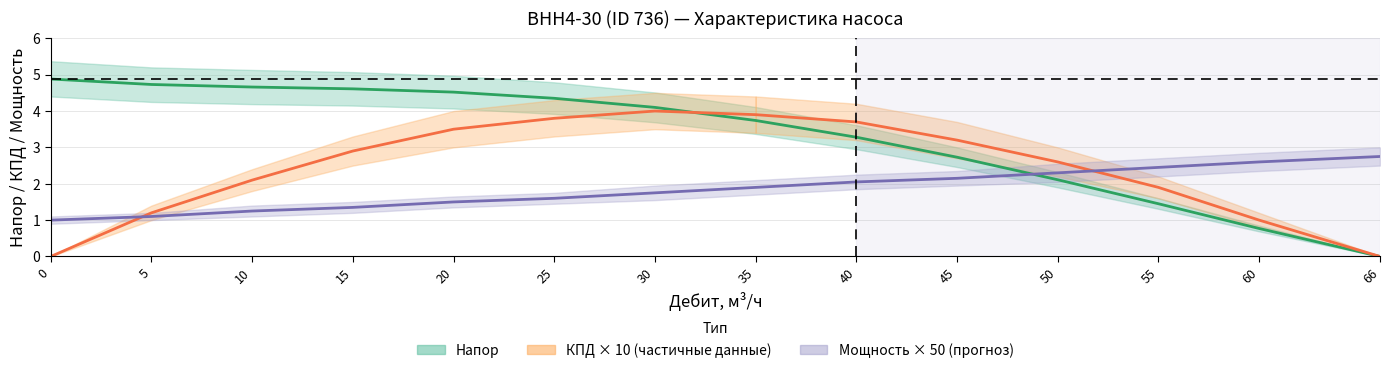

Is this an area chart (filled region under the line)?

No